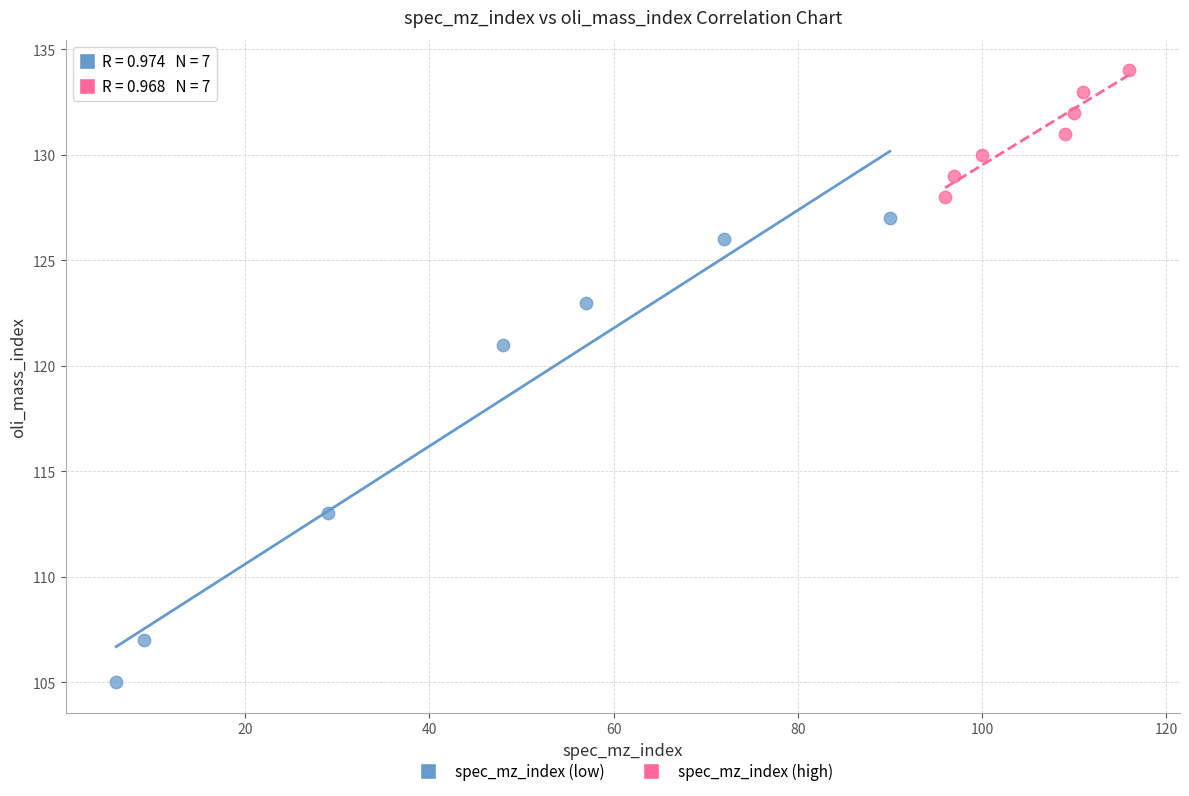

Which series reaches the minimum Y coordinate?

spec_mz_index (low)